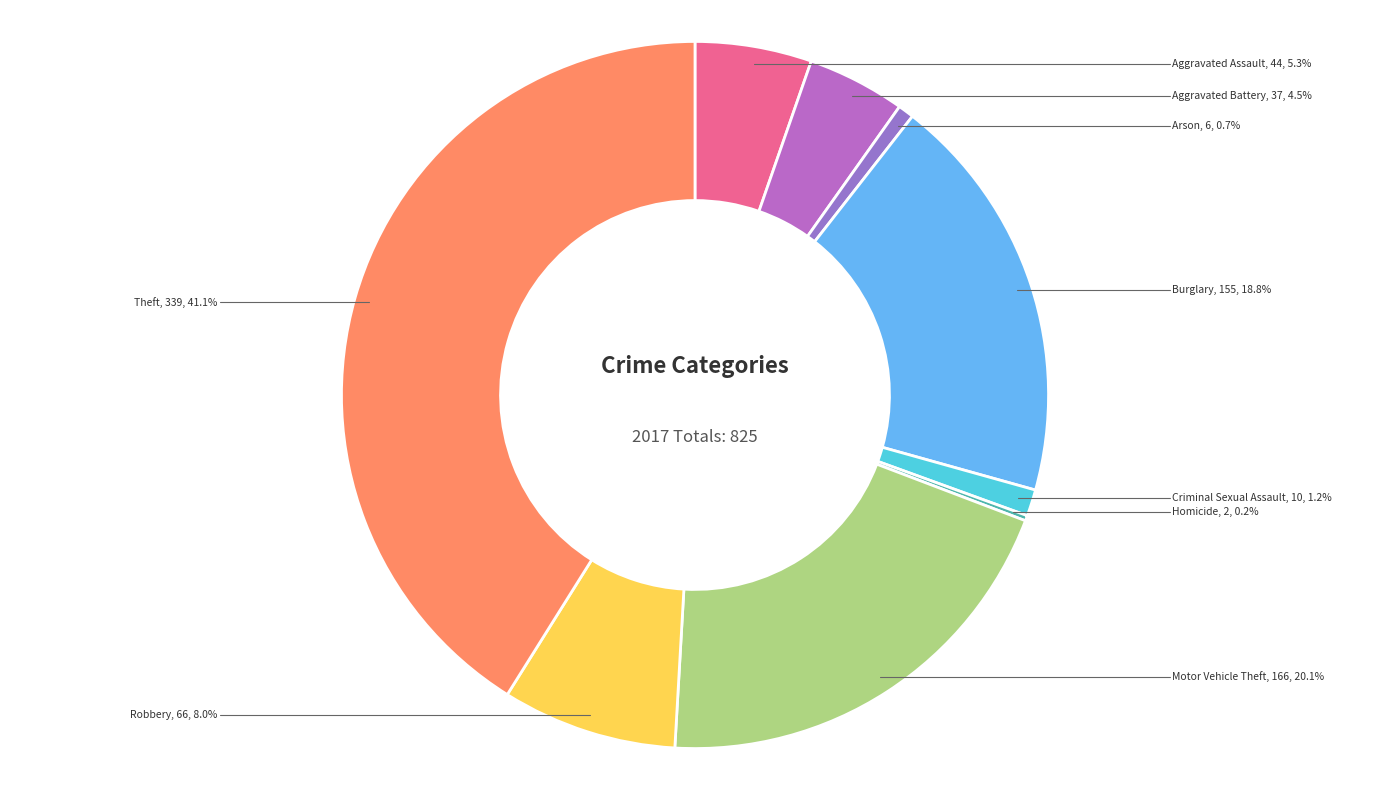

What is the smallest slice in the pie chart?

Homicide